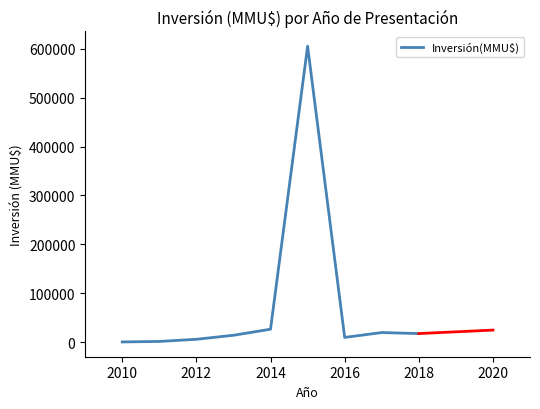

What is the difference between the maximum and minimum values?

604200